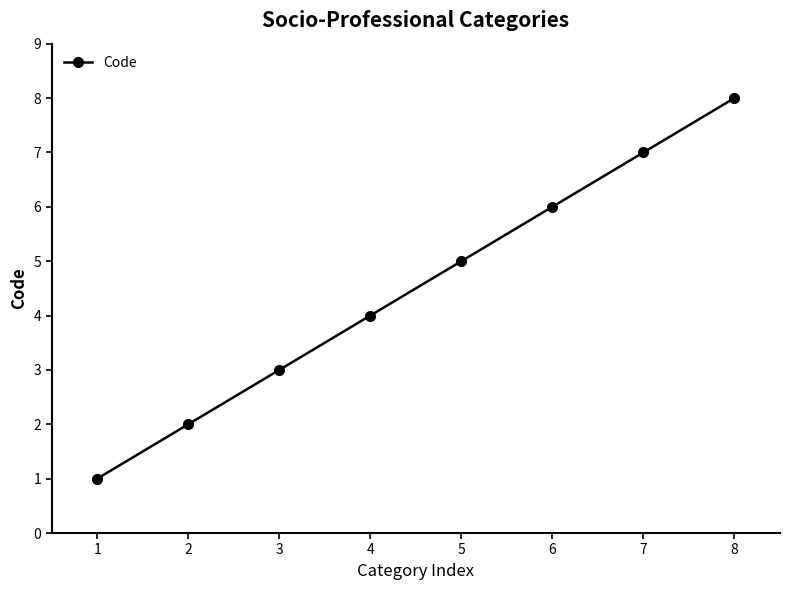

True or false: there are more than 2 points higher than both neighbors.

False